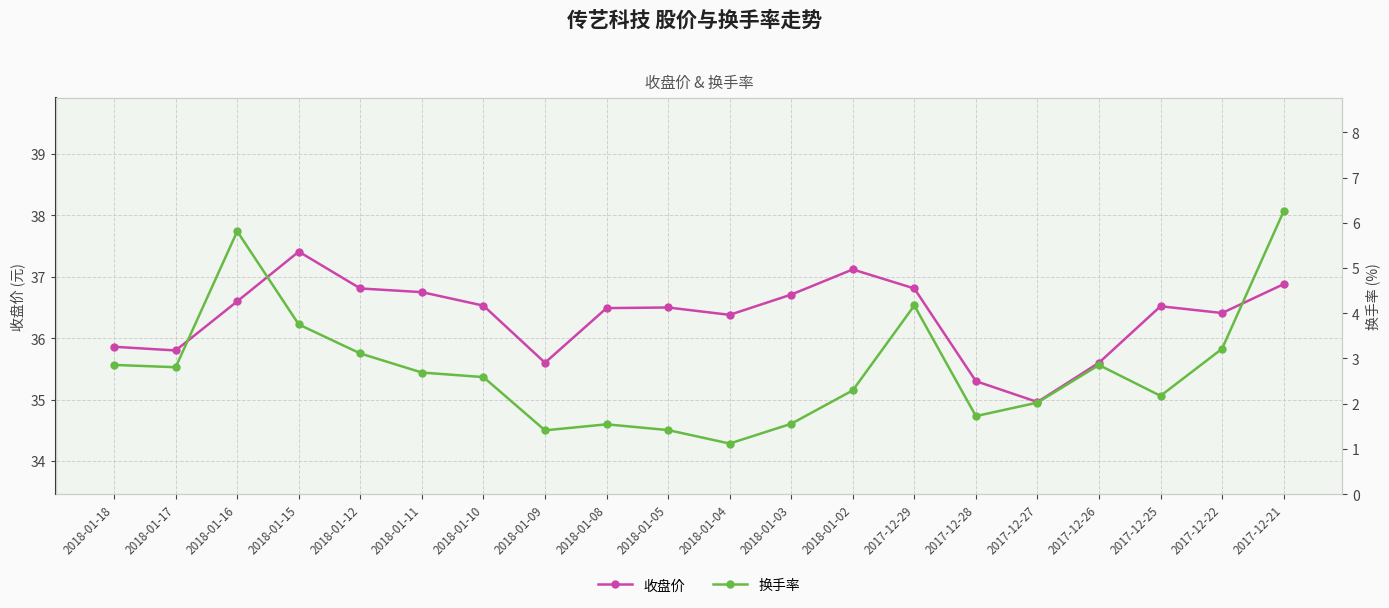

Reading left to right, transcribe all the data shown in this chart.

收盘价: 2018-01-18=35.9	2018-01-17=35.8	2018-01-16=36.6	2018-01-15=37.4	2018-01-12=36.8	2018-01-11=36.8	2018-01-10=36.5	2018-01-09=35.6	2018-01-08=36.5	2018-01-05=36.5	2018-01-04=36.4	2018-01-03=36.7	2018-01-02=37.1	2017-12-29=36.8	2017-12-28=35.3	2017-12-27=35.0	2017-12-26=35.6	2017-12-25=36.5	2017-12-22=36.4	2017-12-21=36.9
换手率: 2018-01-18=2.9	2018-01-17=2.8	2018-01-16=5.8	2018-01-15=3.8	2018-01-12=3.1	2018-01-11=2.7	2018-01-10=2.6	2018-01-09=1.4	2018-01-08=1.5	2018-01-05=1.4	2018-01-04=1.1	2018-01-03=1.6	2018-01-02=2.3	2017-12-29=4.2	2017-12-28=1.7	2017-12-27=2.0	2017-12-26=2.9	2017-12-25=2.2	2017-12-22=3.2	2017-12-21=6.3